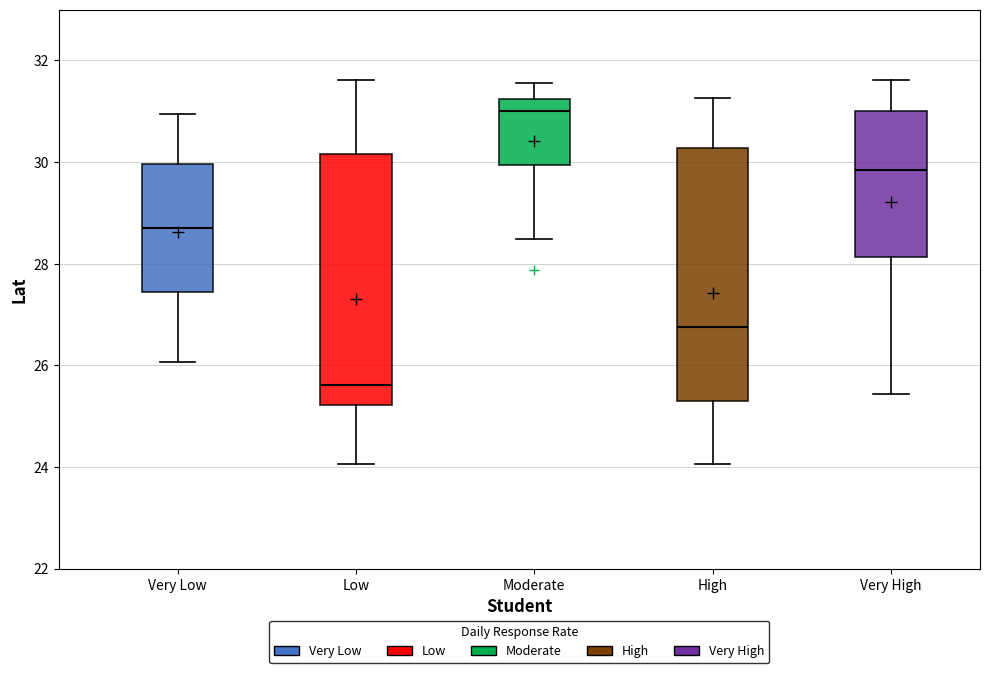

Where does the median line of the box for Moderate sit on the y-axis? The values are not printed on the chart, so give them approximately, as read against the axis.

31.0